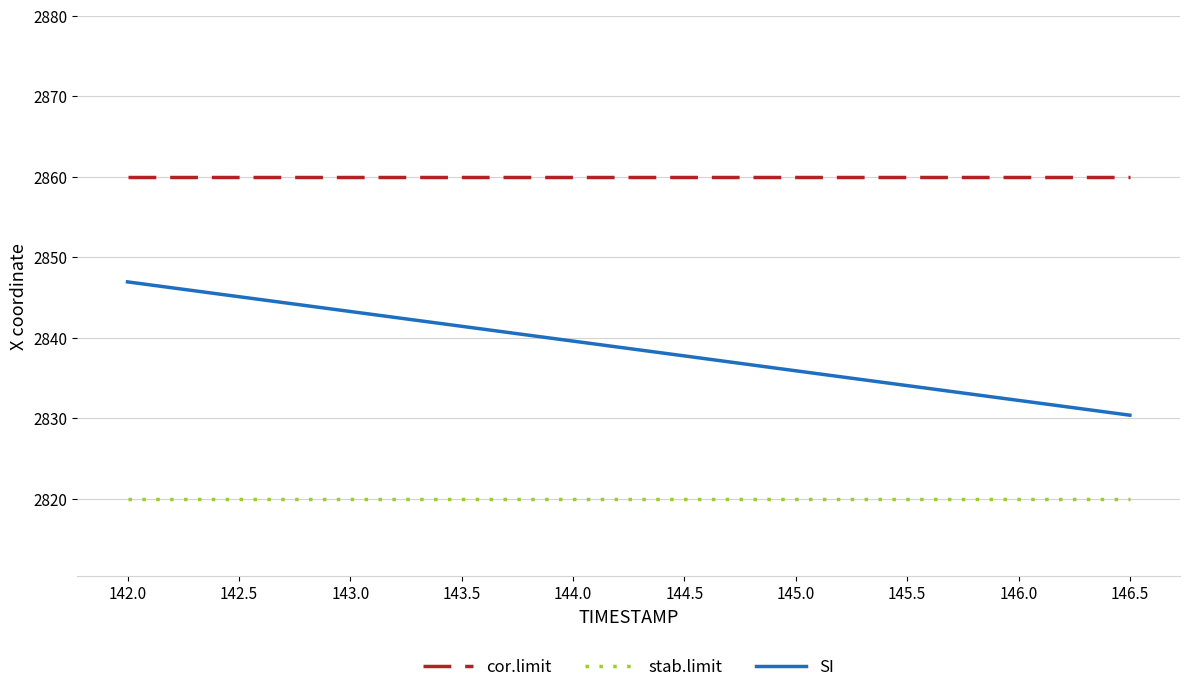

True or false: cor.limit and stab.limit cross at least once.

False